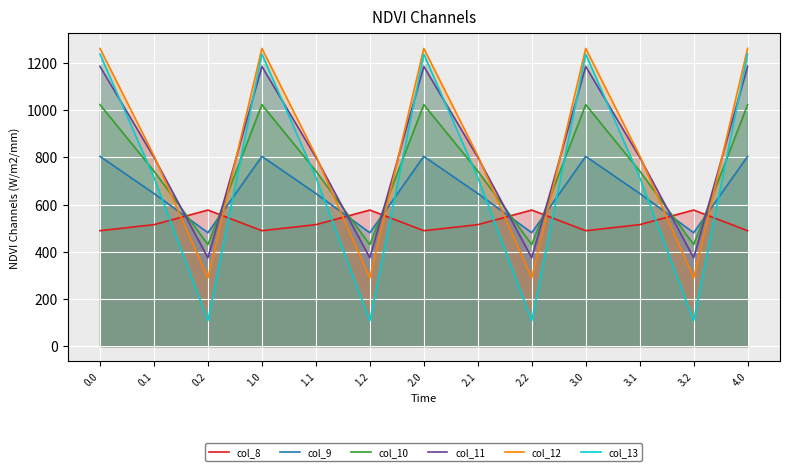

Rank the series at 0.2 from highest to lowest value.

col_8, col_9, col_10, col_11, col_12, col_13